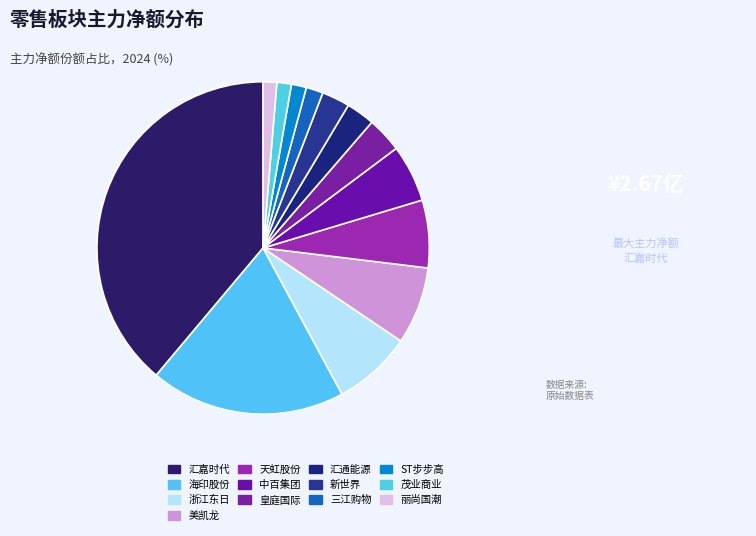

How many segments does this pie chart have?

13